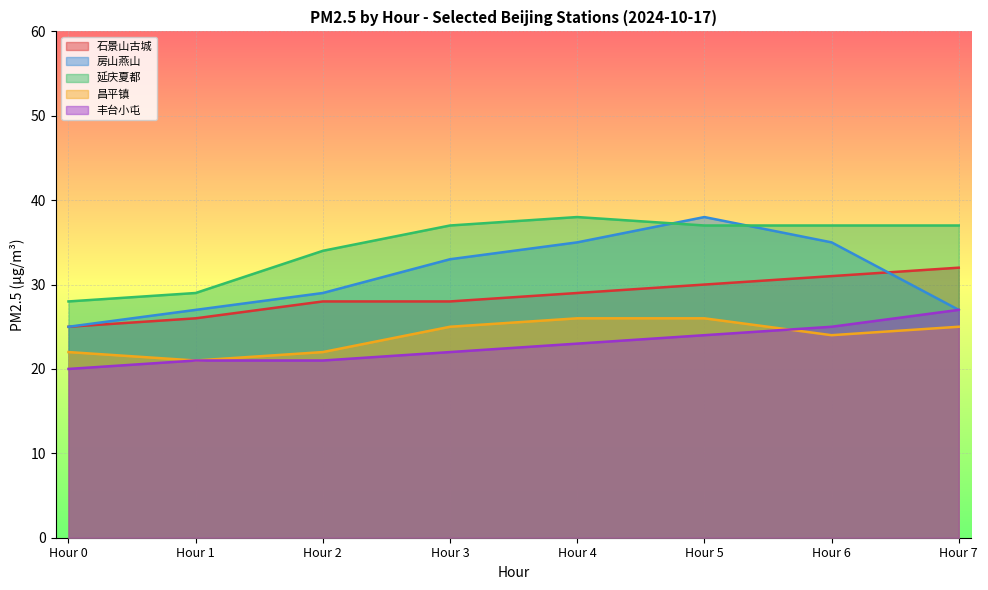

What is the difference between the second highest and minimum values in the 昌平镇 series?

5